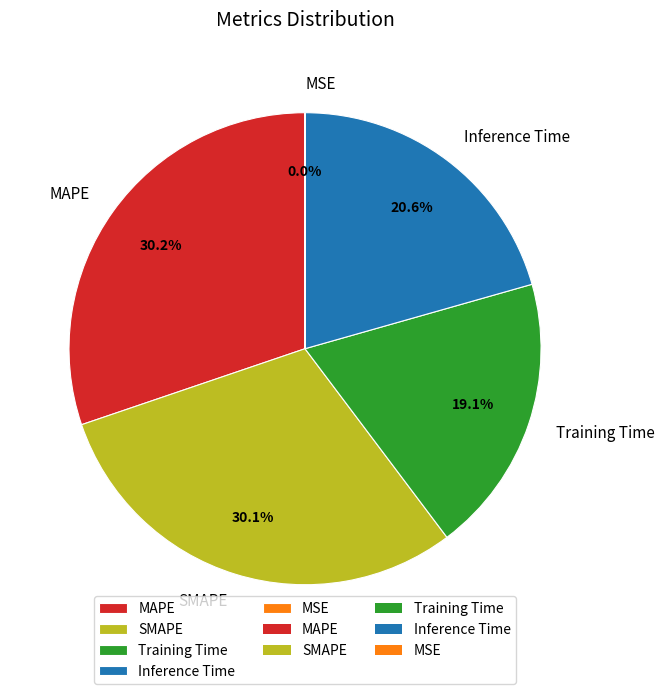

What percentage is NOT represented by Training Time?

80.9%